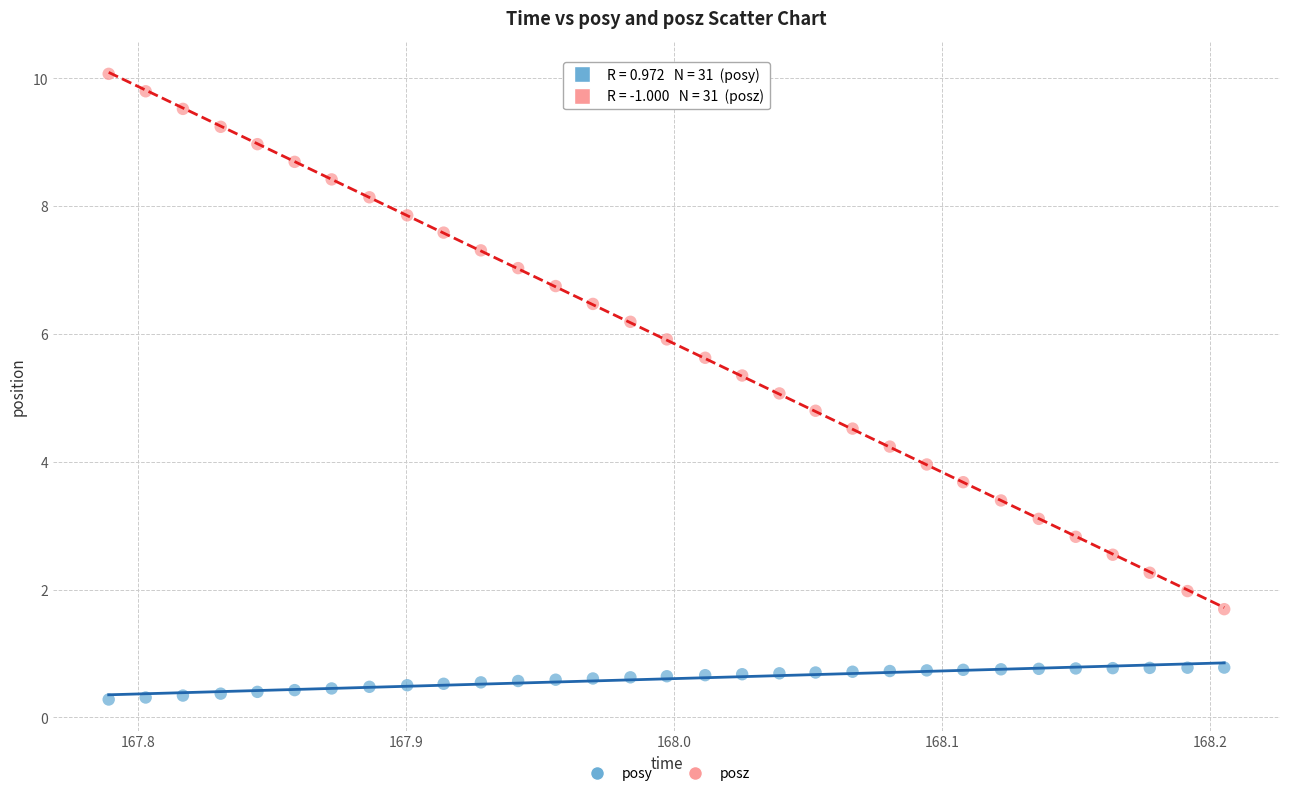

Which series reaches the maximum Y coordinate?

posz